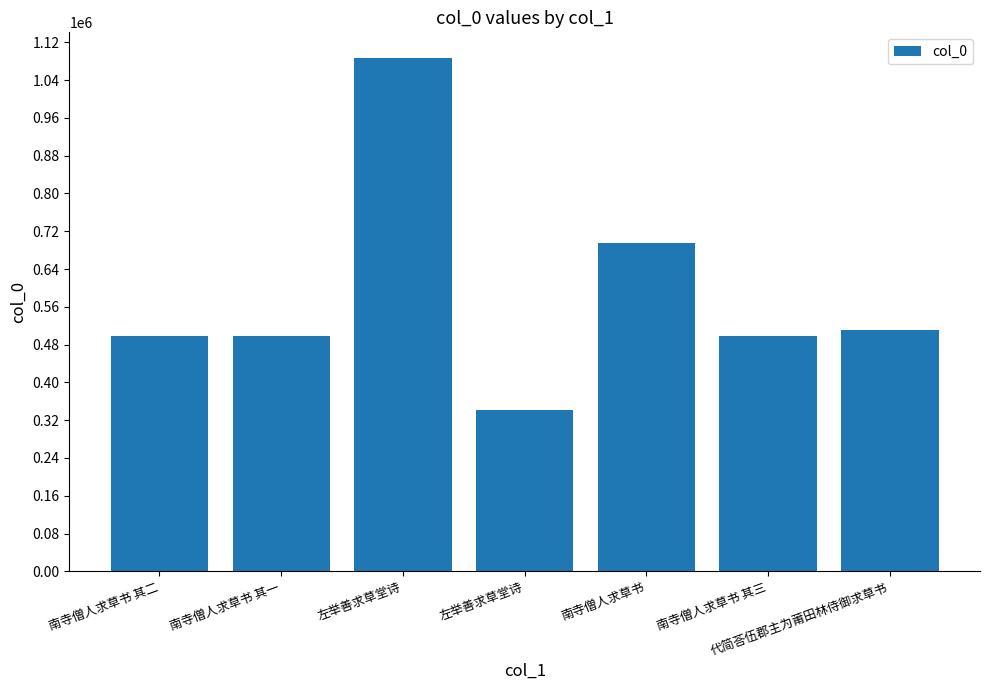

What is the label of the 7th bar from the right?

南寺僧人求草书 其二